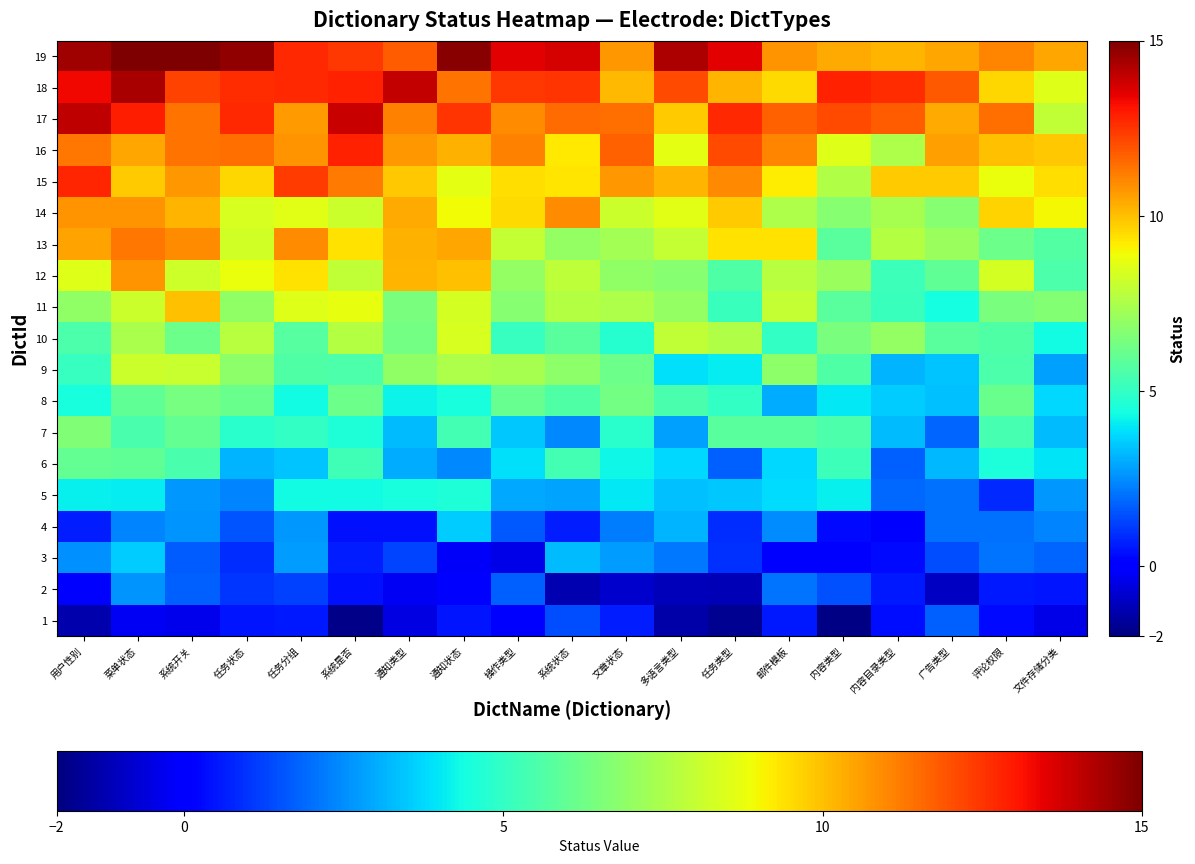

Reading right to left, transcribe all the data shown in this chart.

1: 文件存储分类=-0.4	评论权限=0.3	广告类型=1.8	内容目录类型=0.3	内容类型=-1.9	邮件模板=0.6	任务类型=-1.7	多语言类型=-1.3	文章状态=0.6	系统状态=1.4	操作类型=0.0	通知状态=0.5	通知类型=-0.5	系统是否=-1.8	任务分组=0.5	任务状态=0.5	系统开关=-0.4	菜单状态=-0.3	用户性别=-1.3
2: 文件存储分类=0.5	评论权限=0.6	广告类型=-1.0	内容目录类型=0.5	内容类型=1.5	邮件模板=2.1	任务类型=-1.2	多语言类型=-1.1	文章状态=-0.8	系统状态=-1.2	操作类型=1.8	通知状态=0.2	通知类型=-0.3	系统是否=0.4	任务分组=1.2	任务状态=1.0	系统开关=1.8	菜单状态=2.6	用户性别=-0.0
3: 文件存储分类=1.8	评论权限=2.1	广告类型=1.4	内容目录类型=0.3	内容类型=-0.1	邮件模板=0.0	任务类型=1.0	多语言类型=2.2	文章状态=2.7	系统状态=3.3	操作类型=-0.4	通知状态=-0.2	通知类型=1.3	系统是否=0.6	任务分组=2.7	任务状态=0.9	系统开关=1.7	菜单状态=3.5	用户性别=2.6
4: 文件存储分类=2.3	评论权限=2.0	广告类型=2.0	内容目录类型=0.1	内容类型=0.3	邮件模板=2.5	任务类型=0.9	多语言类型=3.1	文章状态=2.2	系统状态=0.7	操作类型=1.6	通知状态=3.5	通知类型=0.4	系统是否=0.4	任务分组=2.7	任务状态=1.5	系统开关=2.6	菜单状态=2.3	用户性别=0.6
5: 文件存储分类=2.7	评论权限=0.8	广告类型=2.0	内容目录类型=1.9	内容类型=4.2	邮件模板=3.8	任务类型=3.5	多语言类型=3.4	文章状态=4.0	系统状态=2.9	操作类型=3.0	通知状态=4.6	通知类型=4.5	系统是否=4.3	任务分组=4.4	任务状态=2.3	系统开关=2.7	菜单状态=4.1	用户性别=4.1
6: 文件存储分类=3.9	评论权限=4.6	广告类型=3.2	内容目录类型=1.7	内容类型=5.2	邮件模板=3.8	任务类型=1.8	多语言类型=3.7	文章状态=4.3	系统状态=5.3	操作类型=3.9	通知状态=2.4	通知类型=3.0	系统是否=5.2	任务分组=3.4	任务状态=3.1	系统开关=5.4	菜单状态=6.0	用户性别=6.0
7: 文件存储分类=3.3	评论权限=5.4	广告类型=1.8	内容目录类型=3.3	内容类型=5.6	邮件模板=5.8	任务类型=5.8	多语言类型=2.8	文章状态=4.8	系统状态=2.4	操作类型=3.5	通知状态=5.3	通知类型=3.3	系统是否=4.6	任务分组=5.0	任务状态=4.8	系统开关=6.0	菜单状态=5.4	用户性别=6.6
8: 文件存储分类=3.7	评论权限=6.2	广告类型=3.3	内容目录类型=3.5	内容类型=4.0	邮件模板=3.0	任务类型=5.0	多语言类型=5.5	文章状态=6.3	系统状态=5.6	操作类型=6.1	通知状态=4.5	通知类型=4.2	系统是否=6.2	任务分组=4.4	任务状态=6.2	系统开关=6.4	菜单状态=5.9	用户性别=4.5
9: 文件存储分类=2.8	评论权限=5.5	广告类型=3.4	内容目录类型=3.1	内容类型=5.6	邮件模板=6.9	任务类型=4.1	多语言类型=3.8	文章状态=6.2	系统状态=6.8	操作类型=7.4	通知状态=7.5	通知类型=6.9	系统是否=5.5	任务分组=5.6	任务状态=6.9	系统开关=8.1	菜单状态=8.2	用户性别=5.0
10: 文件存储分类=4.3	评论权限=5.6	广告类型=5.8	内容目录类型=7.0	内容类型=6.5	邮件模板=5.0	任务类型=7.6	多语言类型=7.9	文章状态=4.8	系统状态=5.8	操作类型=5.1	通知状态=8.4	通知类型=6.3	系统是否=7.7	任务分组=5.7	任务状态=7.7	系统开关=6.2	菜单状态=7.4	用户性别=5.6
11: 文件存储分类=6.7	评论权限=6.5	广告类型=4.4	内容目录类型=5.1	内容类型=5.8	邮件模板=8.0	任务类型=5.1	多语言类型=7.0	文章状态=7.6	系统状态=7.7	操作类型=6.8	通知状态=8.3	通知类型=6.5	系统是否=8.7	任务分组=8.5	任务状态=6.9	系统开关=10.0	菜单状态=8.2	用户性别=6.9
12: 文件存储分类=5.5	评论权限=8.3	广告类型=6.0	内容目录类型=5.2	内容类型=7.2	邮件模板=7.7	任务类型=5.6	多语言类型=6.7	文章状态=6.9	系统状态=7.9	操作类型=7.0	通知状态=10.0	通知类型=10.2	系统是否=7.9	任务分组=9.4	任务状态=8.8	系统开关=8.2	菜单状态=10.8	用户性别=8.5
13: 文件存储分类=5.6	评论权限=6.2	广告类型=7.1	内容目录类型=7.7	内容类型=5.8	邮件模板=9.4	任务类型=9.4	多语言类型=8.0	文章状态=7.3	系统状态=7.0	操作类型=8.0	通知状态=10.5	通知类型=10.3	系统是否=9.4	任务分组=10.9	任务状态=8.3	系统开关=10.9	菜单状态=11.3	用户性别=10.5
14: 文件存储分类=9.0	评论权限=9.6	广告类型=6.7	内容目录类型=7.4	内容类型=6.7	邮件模板=7.5	任务类型=9.8	多语言类型=8.6	文章状态=8.1	系统状态=10.9	操作类型=9.5	通知状态=8.9	通知类型=10.4	系统是否=8.1	任务分组=8.6	任务状态=8.4	系统开关=10.2	菜单状态=10.8	用户性别=10.8
15: 文件存储分类=9.4	评论权限=8.8	广告类型=9.8	内容目录类型=9.8	内容类型=7.6	邮件模板=9.2	任务类型=11.0	多语言类型=10.2	文章状态=10.7	系统状态=9.3	操作类型=9.4	通知状态=8.6	通知类型=9.9	系统是否=11.2	任务分组=12.4	任务状态=9.6	系统开关=10.7	菜单状态=9.8	用户性别=12.8
16: 文件存储分类=9.9	评论权限=10.0	广告类型=10.6	内容目录类型=7.6	内容类型=8.5	邮件模板=11.0	任务类型=12.1	多语言类型=8.6	文章状态=11.7	系统状态=9.3	操作类型=11.1	通知状态=10.2	通知类型=10.7	系统是否=12.8	任务分组=10.8	任务状态=11.5	系统开关=11.4	菜单状态=10.5	用户性别=11.3
17: 文件存储分类=7.9	评论权限=11.4	广告类型=10.4	内容目录类型=11.8	内容类型=12.1	邮件模板=11.7	任务类型=12.7	多语言类型=9.8	文章状态=11.4	系统状态=11.5	操作类型=10.9	通知状态=12.5	通知类型=11.1	系统是否=13.9	任务分组=10.6	任务状态=12.7	系统开关=11.4	菜单状态=12.9	用户性别=14.1
18: 文件存储分类=8.5	评论权限=9.6	广告类型=11.8	内容目录类型=12.7	内容类型=12.8	邮件模板=9.5	任务类型=10.2	多语言类型=12.1	文章状态=10.1	系统状态=12.5	操作类型=12.4	通知状态=11.4	通知类型=14.0	系统是否=12.9	任务分组=12.7	任务状态=12.7	系统开关=12.3	菜单状态=14.4	用户性别=13.3
19: 文件存储分类=10.5	评论权限=11.1	广告类型=10.4	内容目录类型=10.2	内容类型=10.4	邮件模板=10.8	任务类型=13.5	多语言类型=14.3	文章状态=10.7	系统状态=13.7	操作类型=13.5	通知状态=14.8	通知类型=11.8	系统是否=12.4	任务分组=12.7	任务状态=14.7	系统开关=15.5	菜单状态=16.6	用户性别=14.5